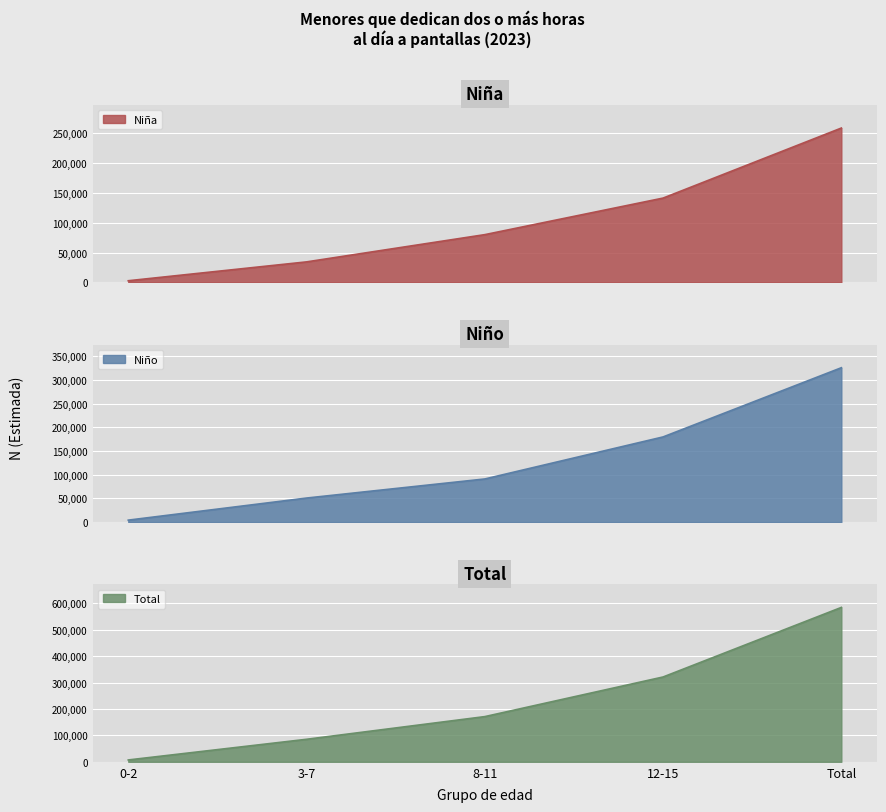

True or false: Total and Niño intersect in this chart.

False